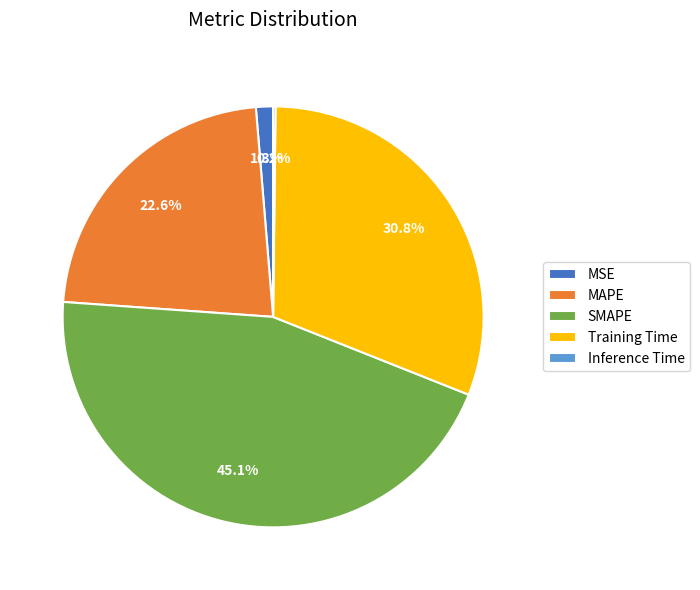

To the nearest percent, what is the average slice percentage?

20%